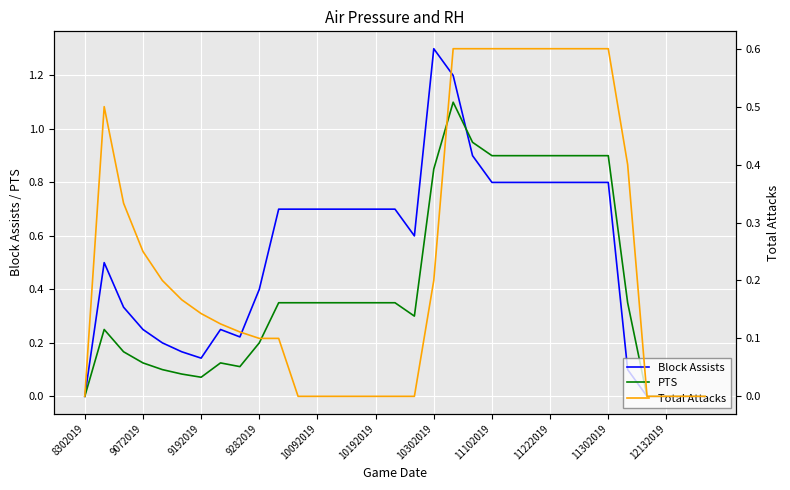

The Block Assists series shows 1.4 at 22. True or false?

False